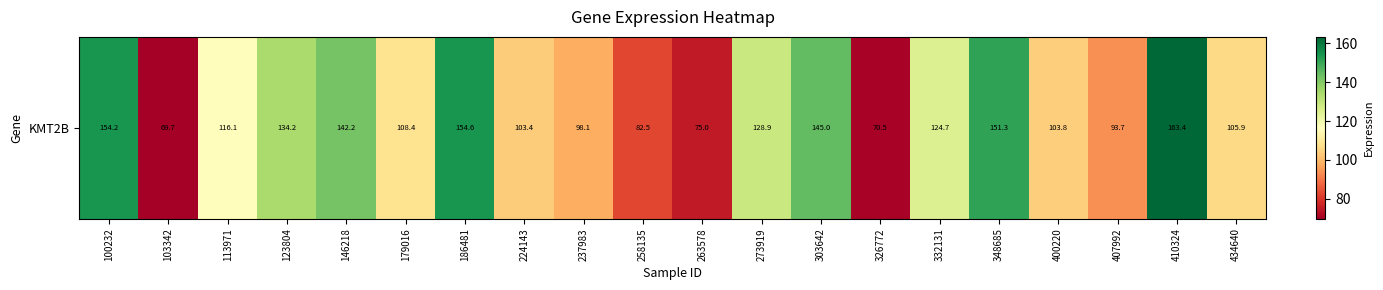

What is the change in value from 186481 to 434640?

-48.6